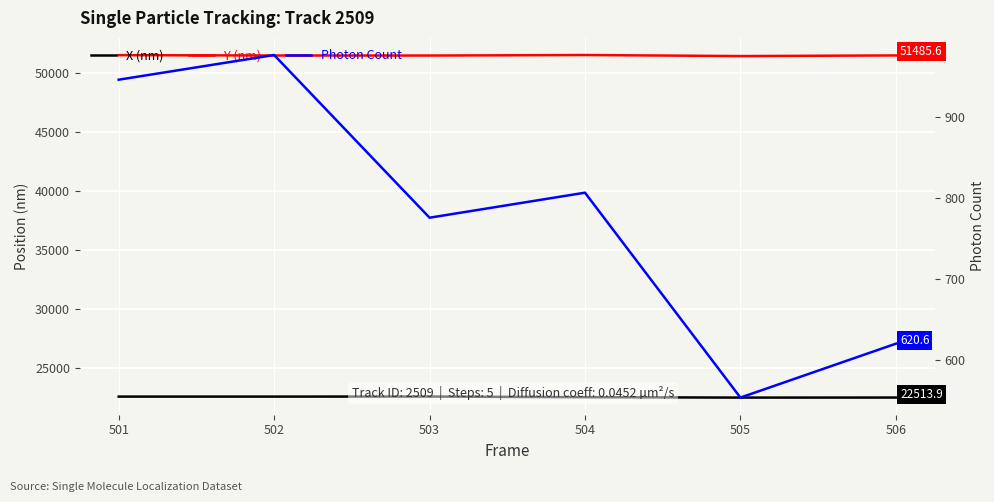

True or false: X (nm) and Y (nm) cross at least once.

False